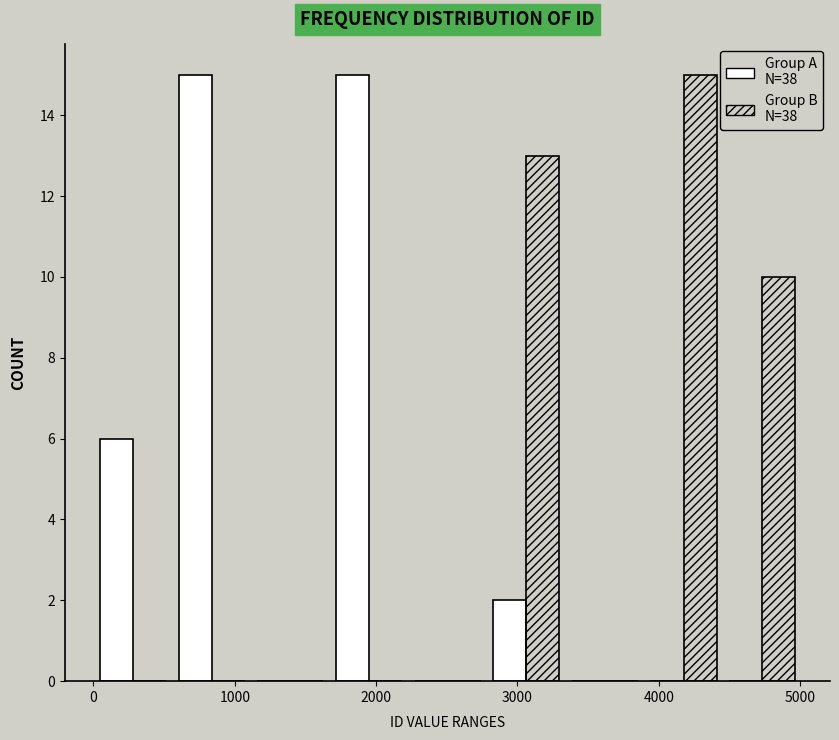

Reading left to right, list every range on the x-axis with the height of the bar of each series over it. Neither the bar edges nor the heights are printed on the chart, so give them approximately, as read against the axes.

0 to 600: Group A  N=38=6	Group B  N=38=0
600 to 1100: Group A  N=38=15	Group B  N=38=0
1100 to 1700: Group A  N=38=0	Group B  N=38=0
1700 to 2200: Group A  N=38=15	Group B  N=38=0
2200 to 2800: Group A  N=38=0	Group B  N=38=0
2800 to 3300: Group A  N=38=2	Group B  N=38=13
3300 to 3900: Group A  N=38=0	Group B  N=38=0
3900 to 4500: Group A  N=38=0	Group B  N=38=15
4500 to 5000: Group A  N=38=0	Group B  N=38=10